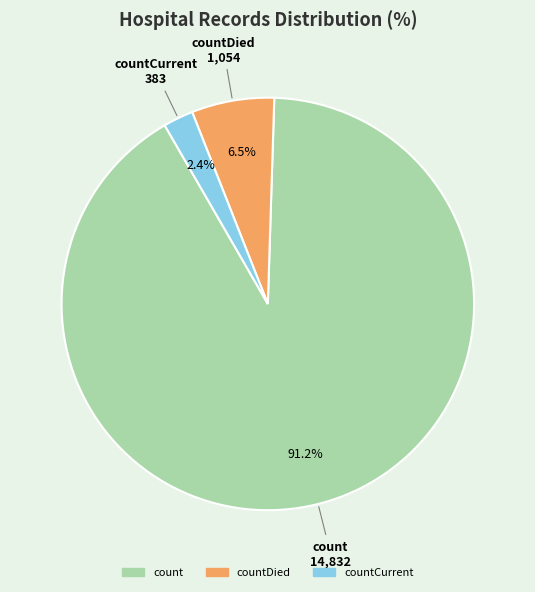

How many segments does this pie chart have?

3